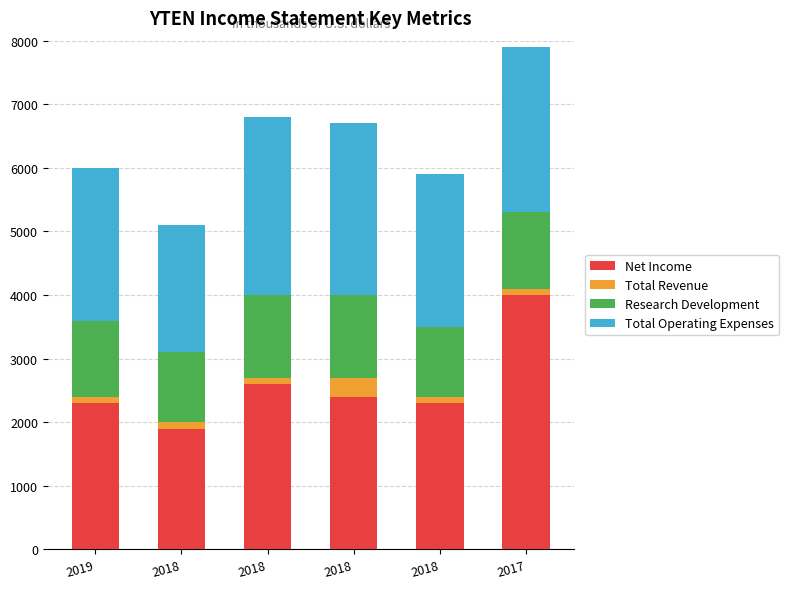

How many bars are there in total?

6